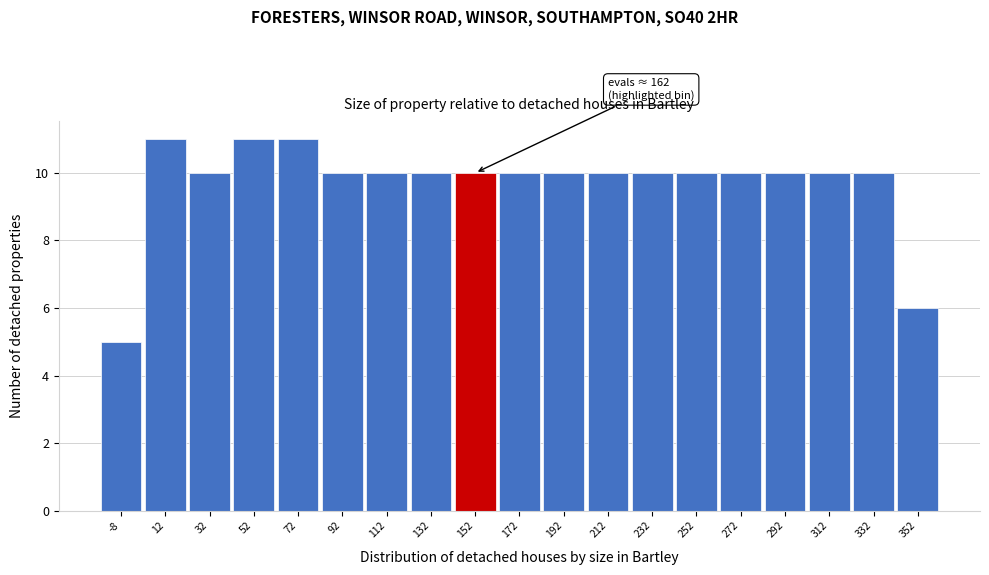

Reading right to left, what are all the values shown in this chart?

6	10	10	10	10	10	10	10	10	10	10	10	10	10	11	11	10	11	5